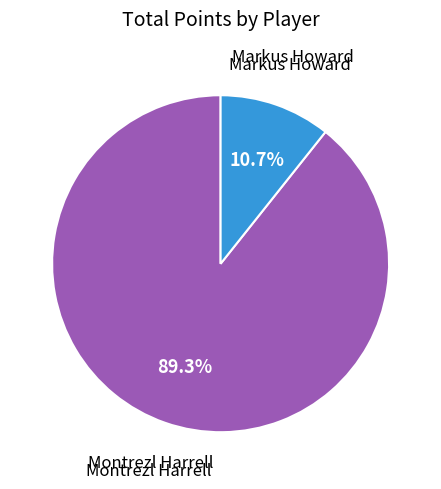

How many slices are in this pie chart?

2